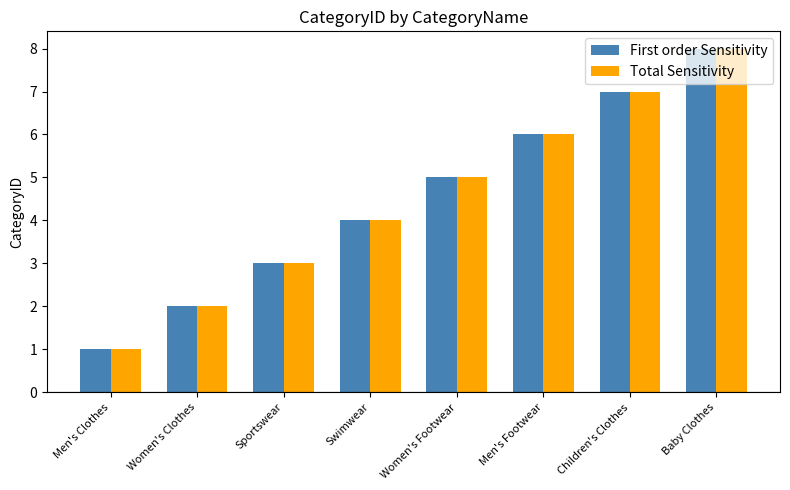

The value of First order Sensitivity at Baby Clothes is 8. True or false?

True